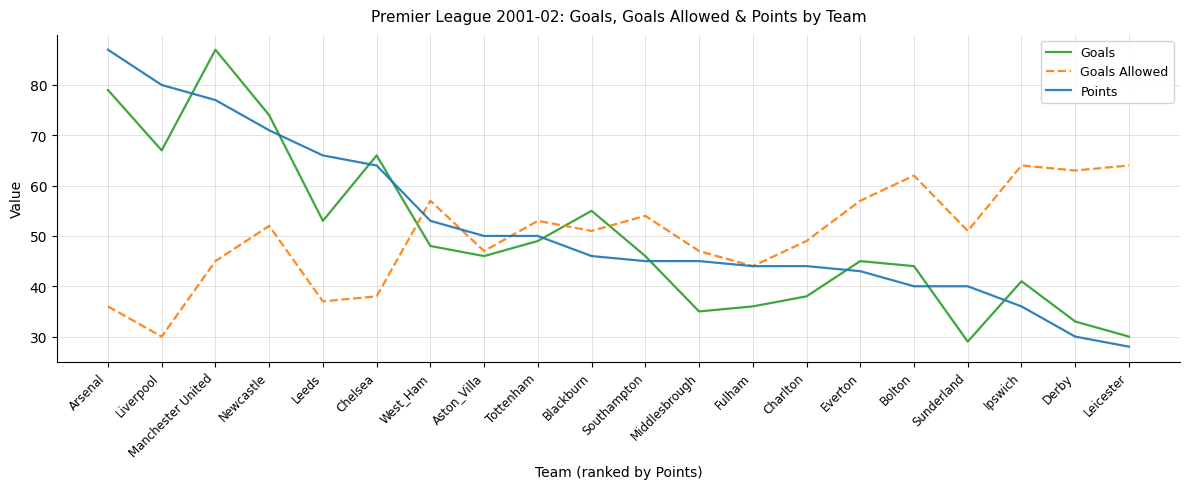

At Arsenal, list the series in order from smallest to largest.

Goals Allowed, Goals, Points